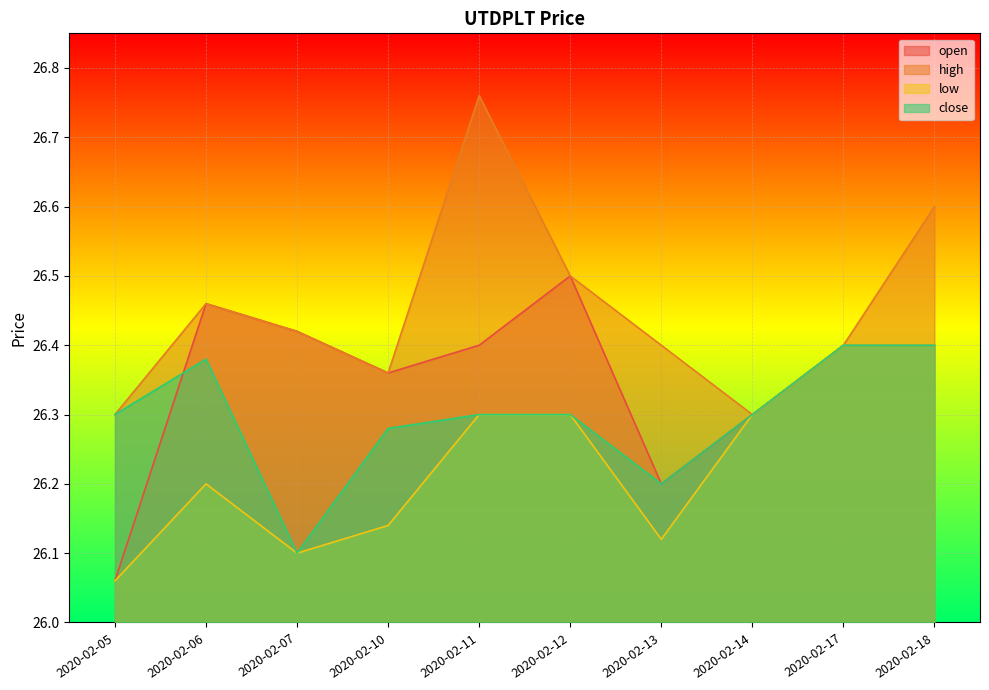

True or false: low has more than 2 points higher than both neighbors.

False